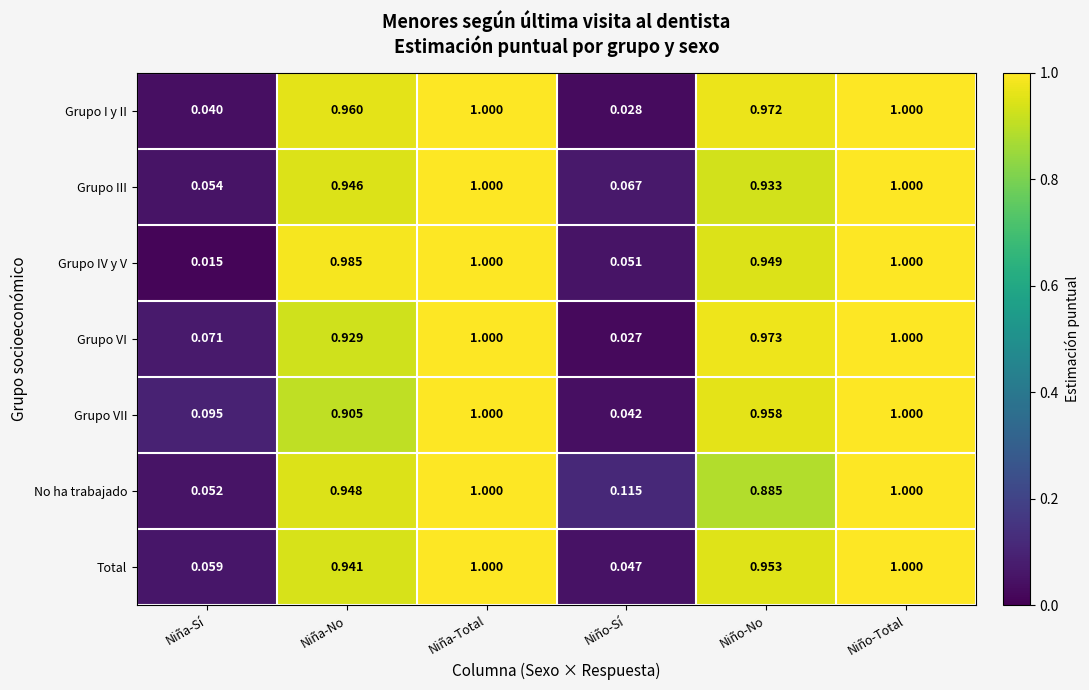

At which label is Grupo I y II closest to 0?

Niño-Sí